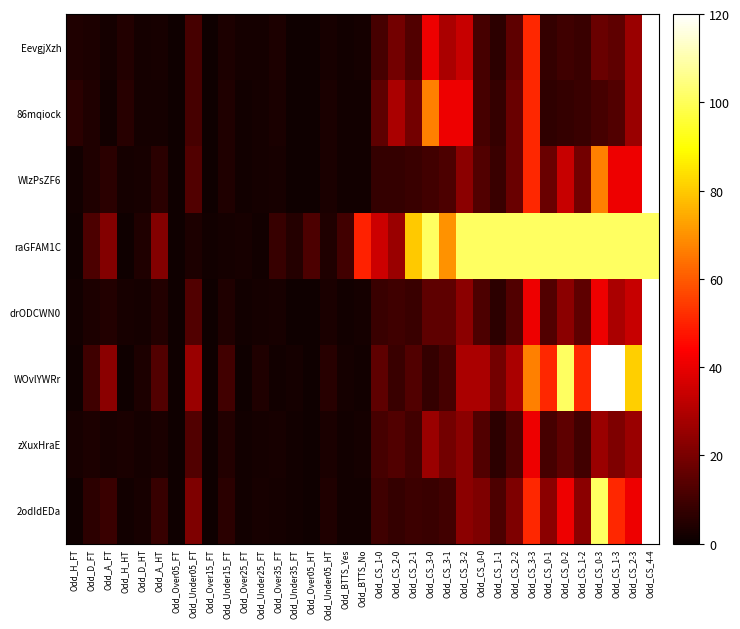

Reading left to right, extract all data points from this chart.

EevgjXzh: Odd_H_FT=3.8	Odd_D_FT=3.5	Odd_A_FT=1.9	Odd_H_HT=4.3	Odd_D_HT=2.2	Odd_A_HT=2.6	Odd_Over05_FT=1.1	Odd_Under05_FT=11.0	Odd_Over15_FT=1.3	Odd_Under15_FT=3.5	Odd_Over25_FT=1.9	Odd_Under25_FT=1.9	Odd_Over35_FT=3.4	Odd_Under35_FT=1.3	Odd_Over05_HT=1.4	Odd_Under05_HT=2.8	Odd_BTTS_Yes=1.8	Odd_BTTS_No=1.9	Odd_CS_1-0=11.0	Odd_CS_2-0=19.0	Odd_CS_2-1=13.0	Odd_CS_3-0=41.0	Odd_CS_3-1=29.0	Odd_CS_3-2=34.0	Odd_CS_0-0=11.0	Odd_CS_1-1=6.5	Odd_CS_2-2=15.0	Odd_CS_3-3=51.0	Odd_CS_0-1=7.5	Odd_CS_0-2=9.5	Odd_CS_1-2=8.5	Odd_CS_0-3=17.0	Odd_CS_1-3=15.0	Odd_CS_2-3=26.0	Odd_CS_4-4=251.0
86mqiock: Odd_H_FT=6.0	Odd_D_FT=3.8	Odd_A_FT=1.6	Odd_H_HT=5.5	Odd_D_HT=2.3	Odd_A_HT=2.1	Odd_Over05_FT=1.1	Odd_Under05_FT=11.0	Odd_Over15_FT=1.2	Odd_Under15_FT=3.8	Odd_Over25_FT=1.8	Odd_Under25_FT=2.0	Odd_Over35_FT=3.0	Odd_Under35_FT=1.4	Odd_Over05_HT=1.4	Odd_Under05_HT=3.0	Odd_BTTS_Yes=1.8	Odd_BTTS_No=1.8	Odd_CS_1-0=15.0	Odd_CS_2-0=29.0	Odd_CS_2-1=19.0	Odd_CS_3-0=67.0	Odd_CS_3-1=41.0	Odd_CS_3-2=41.0	Odd_CS_0-0=11.0	Odd_CS_1-1=7.5	Odd_CS_2-2=17.0	Odd_CS_3-3=51.0	Odd_CS_0-1=7.0	Odd_CS_0-2=7.5	Odd_CS_1-2=8.5	Odd_CS_0-3=11.0	Odd_CS_1-3=13.0	Odd_CS_2-3=26.0	Odd_CS_4-4=251.0
WlzPsZF6: Odd_H_FT=1.4	Odd_D_FT=4.0	Odd_A_FT=6.0	Odd_H_HT=2.0	Odd_D_HT=2.4	Odd_A_HT=6.0	Odd_Over05_FT=1.0	Odd_Under05_FT=13.0	Odd_Over15_FT=1.2	Odd_Under15_FT=4.0	Odd_Over25_FT=1.7	Odd_Under25_FT=2.1	Odd_Over35_FT=2.8	Odd_Under35_FT=1.4	Odd_Over05_HT=1.3	Odd_Under05_HT=3.2	Odd_BTTS_Yes=1.8	Odd_BTTS_No=1.8	Odd_CS_1-0=7.5	Odd_CS_2-0=7.5	Odd_CS_2-1=8.5	Odd_CS_3-0=10.0	Odd_CS_3-1=12.0	Odd_CS_3-2=23.0	Odd_CS_0-0=13.0	Odd_CS_1-1=8.5	Odd_CS_2-2=17.0	Odd_CS_3-3=51.0	Odd_CS_0-1=17.0	Odd_CS_0-2=34.0	Odd_CS_1-2=19.0	Odd_CS_0-3=67.0	Odd_CS_1-3=41.0	Odd_CS_2-3=41.0	Odd_CS_4-4=251.0
raGFAM1C: Odd_H_FT=1.0	Odd_D_FT=12.0	Odd_A_FT=22.0	Odd_H_HT=1.3	Odd_D_HT=3.9	Odd_A_HT=22.0	Odd_Over05_FT=1.3	Odd_Under05_FT=3.5	Odd_Over15_FT=1.7	Odd_Under15_FT=2.0	Odd_Over25_FT=2.6	Odd_Under25_FT=1.4	Odd_Over35_FT=8.2	Odd_Under35_FT=4.9	Odd_Over05_HT=12.0	Odd_Under05_HT=4.2	Odd_BTTS_Yes=10.0	Odd_BTTS_No=50.0	Odd_CS_1-0=35.0	Odd_CS_2-0=26.0	Odd_CS_2-1=80.0	Odd_CS_3-0=101.0	Odd_CS_3-1=70.0	Odd_CS_3-2=101.0	Odd_CS_0-0=101.0	Odd_CS_1-1=101.0	Odd_CS_2-2=101.0	Odd_CS_3-3=101.0	Odd_CS_0-1=101.0	Odd_CS_0-2=101.0	Odd_CS_1-2=101.0	Odd_CS_0-3=101.0	Odd_CS_1-3=101.0	Odd_CS_2-3=101.0	Odd_CS_4-4=101.0
drODCWN0: Odd_H_FT=1.9	Odd_D_FT=3.5	Odd_A_FT=4.3	Odd_H_HT=2.5	Odd_D_HT=2.2	Odd_A_HT=4.3	Odd_Over05_FT=1.0	Odd_Under05_FT=13.0	Odd_Over15_FT=1.2	Odd_Under15_FT=4.0	Odd_Over25_FT=1.8	Odd_Under25_FT=2.0	Odd_Over35_FT=2.8	Odd_Under35_FT=1.4	Odd_Over05_HT=1.4	Odd_Under05_HT=3.0	Odd_BTTS_Yes=1.7	Odd_BTTS_No=2.1	Odd_CS_1-0=8.5	Odd_CS_2-0=9.5	Odd_CS_2-1=8.5	Odd_CS_3-0=15.0	Odd_CS_3-1=15.0	Odd_CS_3-2=23.0	Odd_CS_0-0=12.0	Odd_CS_1-1=6.5	Odd_CS_2-2=13.0	Odd_CS_3-3=41.0	Odd_CS_0-1=13.0	Odd_CS_0-2=23.0	Odd_CS_1-2=15.0	Odd_CS_0-3=41.0	Odd_CS_1-3=29.0	Odd_CS_2-3=34.0	Odd_CS_4-4=151.0
WOvlYWRr: Odd_H_FT=1.1	Odd_D_FT=9.5	Odd_A_FT=23.0	Odd_H_HT=1.4	Odd_D_HT=3.6	Odd_A_HT=13.0	Odd_Over05_FT=1.0	Odd_Under05_FT=26.0	Odd_Over15_FT=1.1	Odd_Under15_FT=10.0	Odd_Over25_FT=1.2	Odd_Under25_FT=4.0	Odd_Over35_FT=1.6	Odd_Under35_FT=2.3	Odd_Over05_HT=1.1	Odd_Under05_HT=5.5	Odd_BTTS_Yes=1.9	Odd_BTTS_No=1.8	Odd_CS_1-0=15.0	Odd_CS_2-0=8.5	Odd_CS_2-1=13.0	Odd_CS_3-0=7.5	Odd_CS_3-1=11.0	Odd_CS_3-2=29.0	Odd_CS_0-0=29.0	Odd_CS_1-1=19.0	Odd_CS_2-2=29.0	Odd_CS_3-3=67.0	Odd_CS_0-1=51.0	Odd_CS_0-2=101.0	Odd_CS_1-2=51.0	Odd_CS_0-3=351.0	Odd_CS_1-3=126.0	Odd_CS_2-3=81.0	Odd_CS_4-4=301.0
zXuxHraE: Odd_H_FT=2.5	Odd_D_FT=3.4	Odd_A_FT=2.7	Odd_H_HT=3.1	Odd_D_HT=2.2	Odd_A_HT=3.2	Odd_Over05_FT=1.0	Odd_Under05_FT=13.0	Odd_Over15_FT=1.2	Odd_Under15_FT=4.3	Odd_Over25_FT=1.7	Odd_Under25_FT=2.1	Odd_Over35_FT=2.6	Odd_Under35_FT=1.4	Odd_Over05_HT=1.3	Odd_Under05_HT=3.2	Odd_BTTS_Yes=1.6	Odd_BTTS_No=2.2	Odd_CS_1-0=11.0	Odd_CS_2-0=13.0	Odd_CS_2-1=10.0	Odd_CS_3-0=26.0	Odd_CS_3-1=19.0	Odd_CS_3-2=23.0	Odd_CS_0-0=13.0	Odd_CS_1-1=6.5	Odd_CS_2-2=12.0	Odd_CS_3-3=41.0	Odd_CS_0-1=11.0	Odd_CS_0-2=15.0	Odd_CS_1-2=10.0	Odd_CS_0-3=26.0	Odd_CS_1-3=21.0	Odd_CS_2-3=26.0	Odd_CS_4-4=126.0
2odIdEDa: Odd_H_FT=1.3	Odd_D_FT=6.2	Odd_A_FT=8.5	Odd_H_HT=1.7	Odd_D_HT=2.8	Odd_A_HT=8.0	Odd_Over05_FT=1.0	Odd_Under05_FT=21.0	Odd_Over15_FT=1.1	Odd_Under15_FT=6.0	Odd_Over25_FT=1.4	Odd_Under25_FT=2.7	Odd_Over35_FT=2.0	Odd_Under35_FT=1.7	Odd_Over05_HT=1.2	Odd_Under05_HT=3.8	Odd_BTTS_Yes=1.8	Odd_BTTS_No=1.8	Odd_CS_1-0=9.5	Odd_CS_2-0=7.5	Odd_CS_2-1=9.0	Odd_CS_3-0=8.5	Odd_CS_3-1=10.0	Odd_CS_3-2=23.0	Odd_CS_0-0=21.0	Odd_CS_1-1=12.0	Odd_CS_2-2=21.0	Odd_CS_3-3=51.0	Odd_CS_0-1=23.0	Odd_CS_0-2=41.0	Odd_CS_1-2=23.0	Odd_CS_0-3=101.0	Odd_CS_1-3=51.0	Odd_CS_2-3=41.0	Odd_CS_4-4=251.0